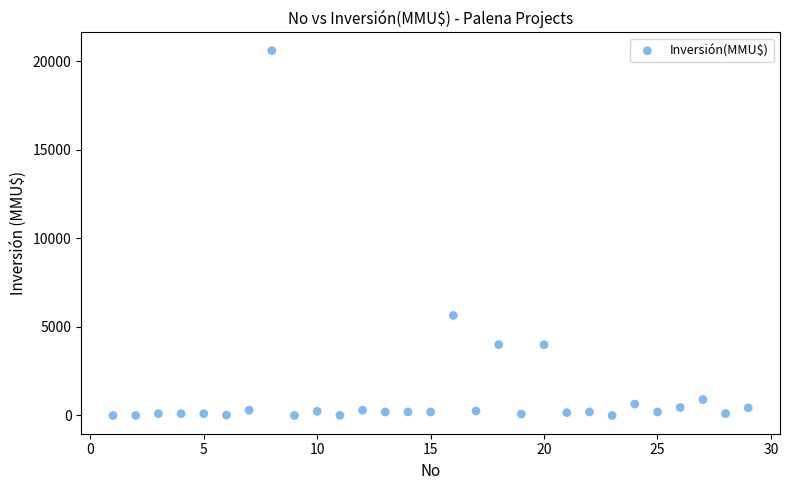

What Y value in the scatter plot is closest to 10302?

5650